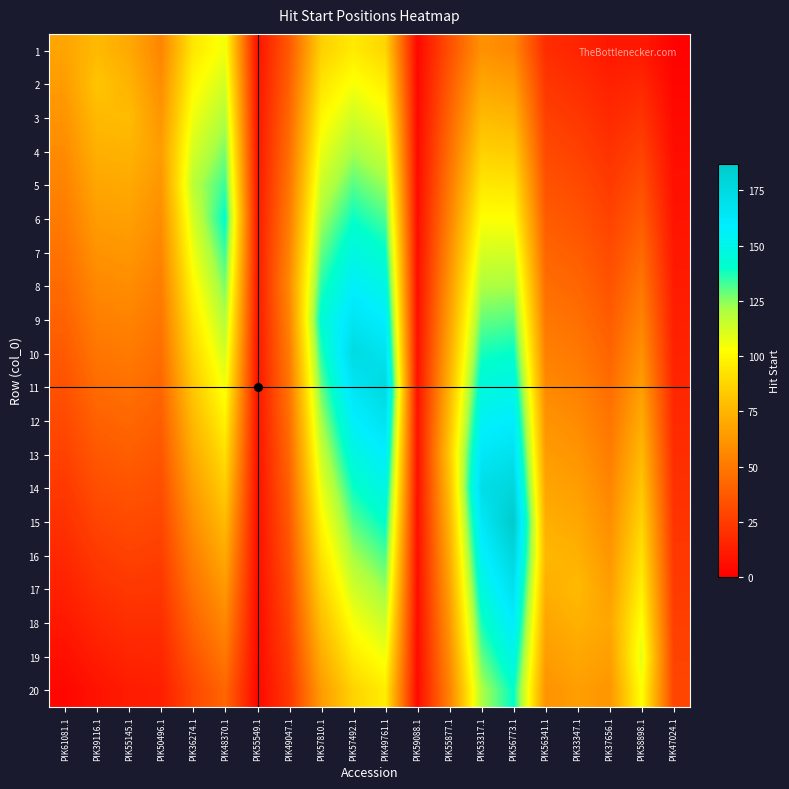

What is the maximum value shown in the chart?

187.0